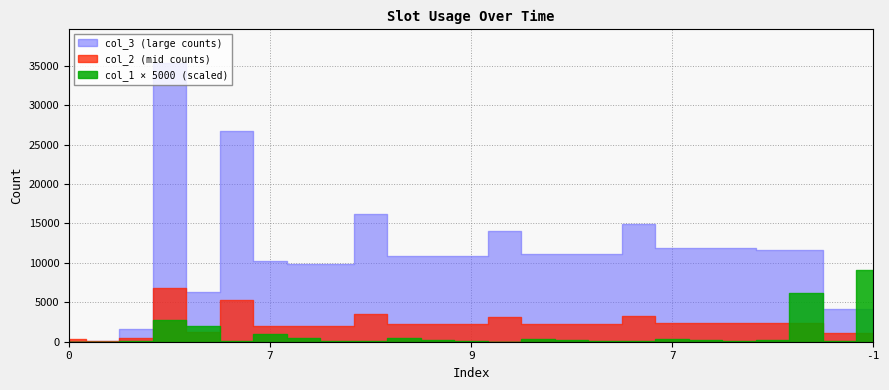

What is the difference between the maximum and second lowest values in the col_1 series?

1.8